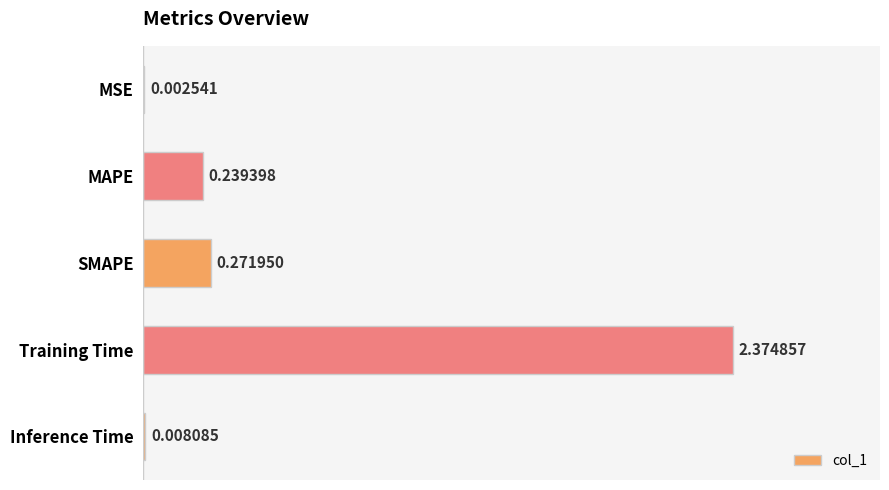

At which category does the chart reach its peak across all series?

Training Time